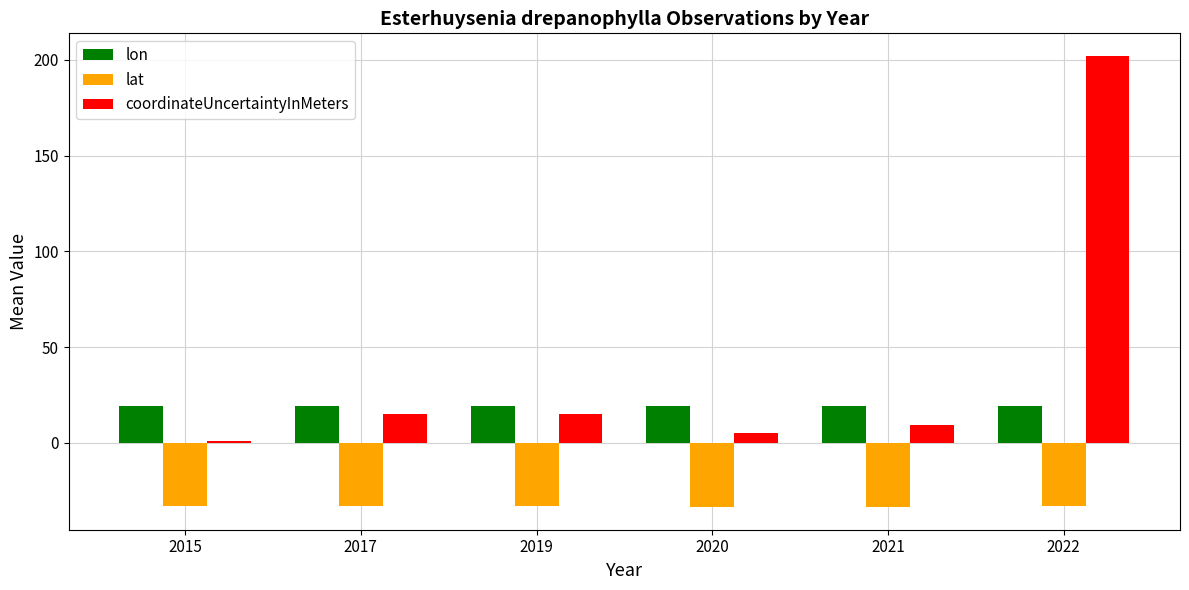

Which series has the widest spread of values?

coordinateUncertaintyInMeters